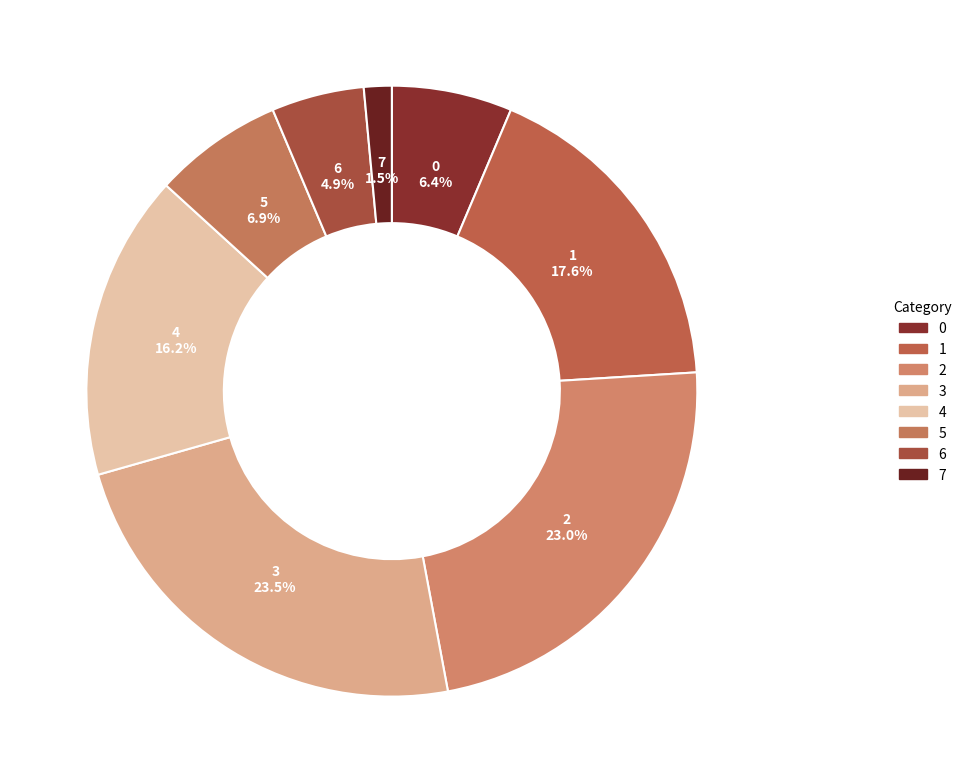

Is 5 the majority of the pie?

No